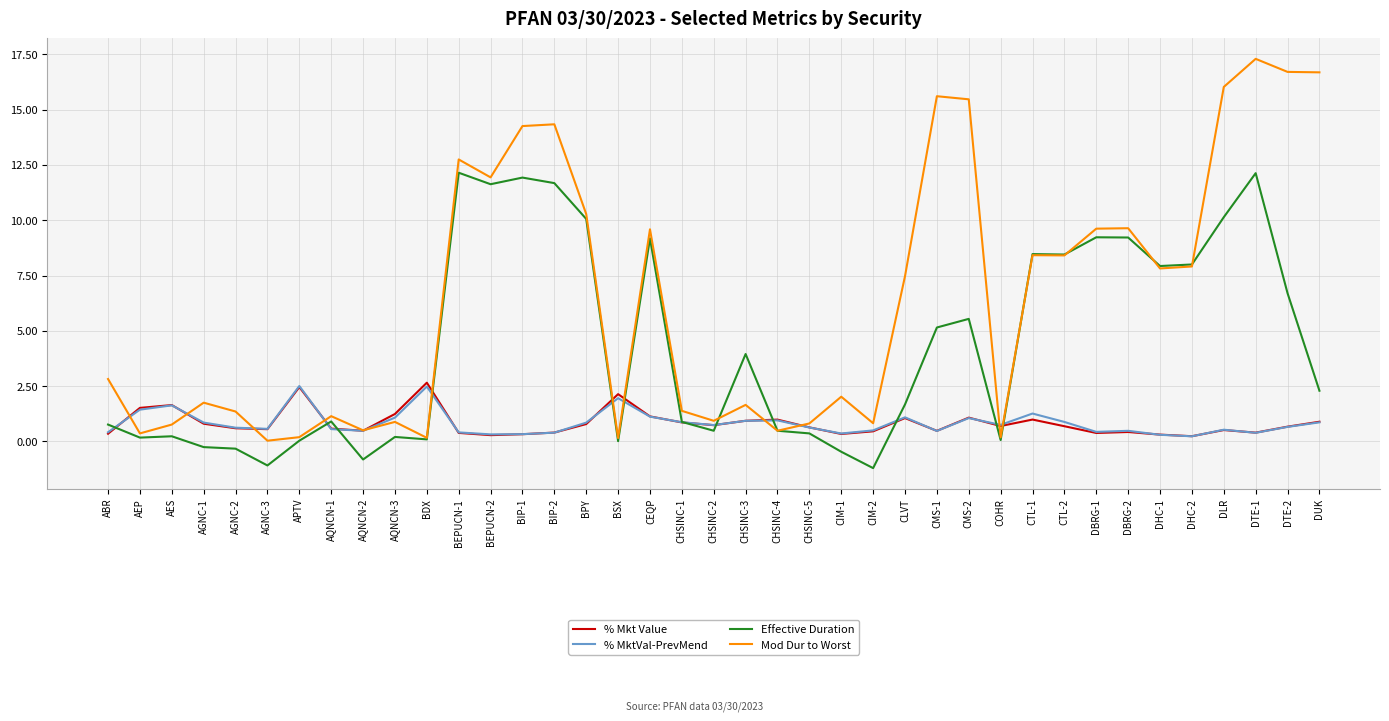

What is the highest value of the % MktVal-PrevMend series?

2.5